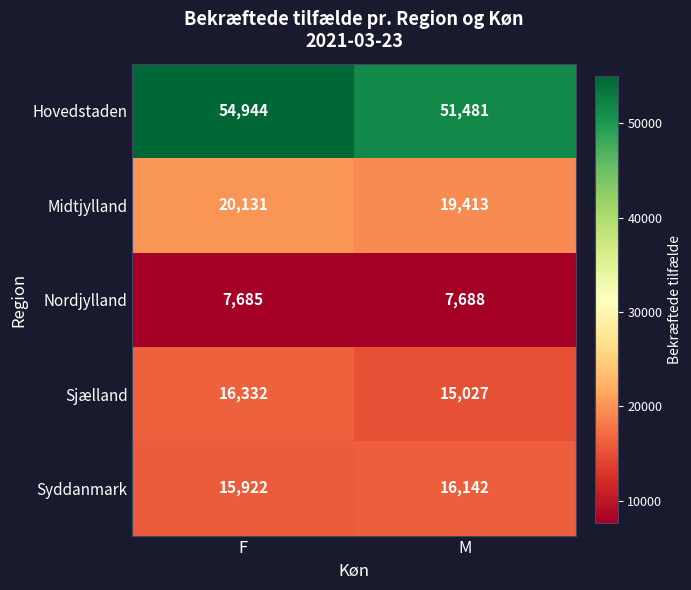

At M, list the series in order from largest to smallest.

Hovedstaden, Midtjylland, Syddanmark, Sjælland, Nordjylland